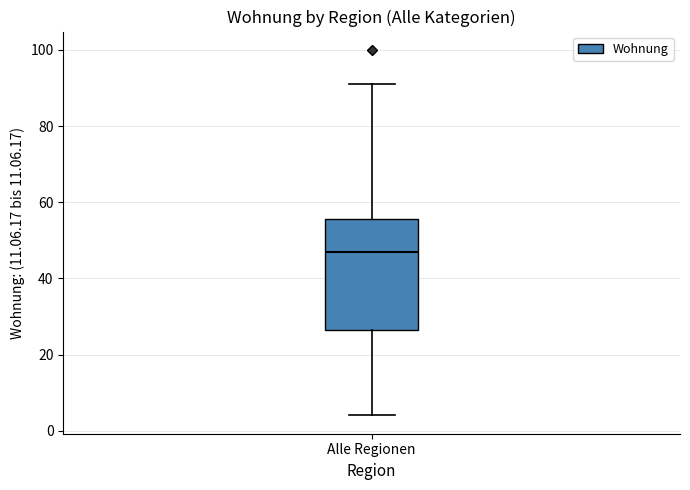

Transcribe this box plot: give where the median line is, the range the box spans, and where the two whiskers end, as read against the y-axis. The values are not printed on the chart, so give them approximately, as read against the axis.

median 48, box 26 to 56, whiskers 4 to 92